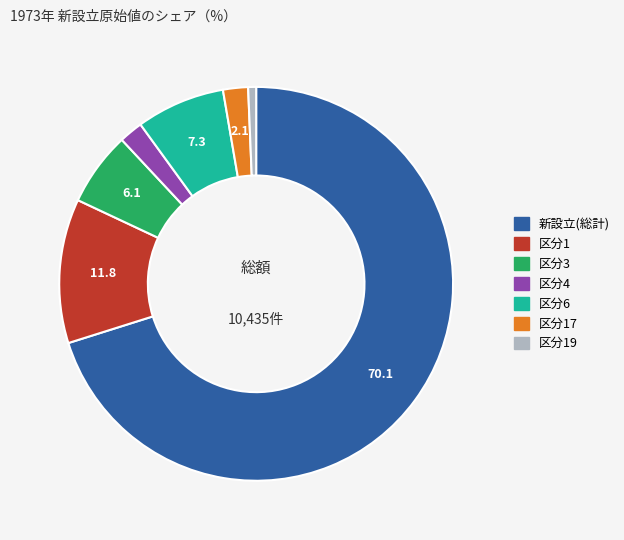

The 区分6 slice represents 7% of the pie. True or false?

True